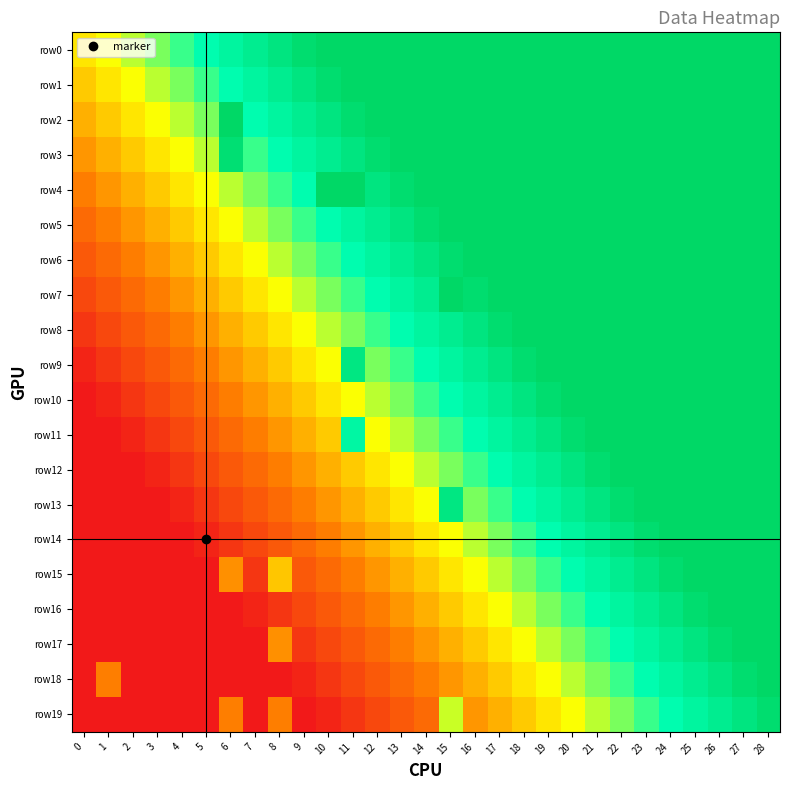

List the series in order of their peak value, highest first.

row0, row1, row2, row3, row4, row5, row6, row7, row8, row9, row10, row11, row12, row13, row14, row15, row16, row17, row18, row19